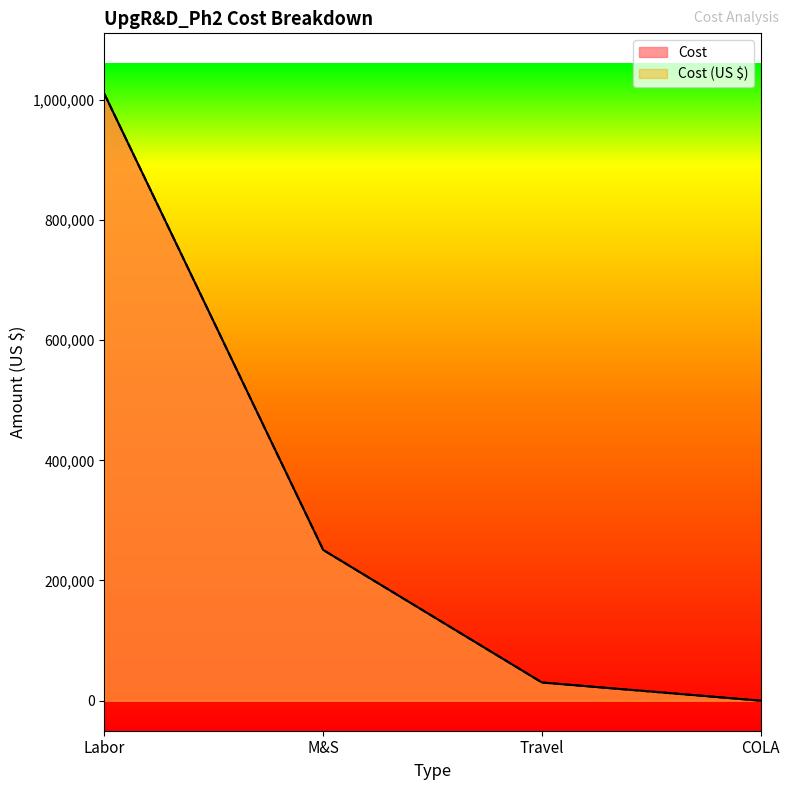

List the series in order of their peak value, highest first.

Cost, Cost (US $)